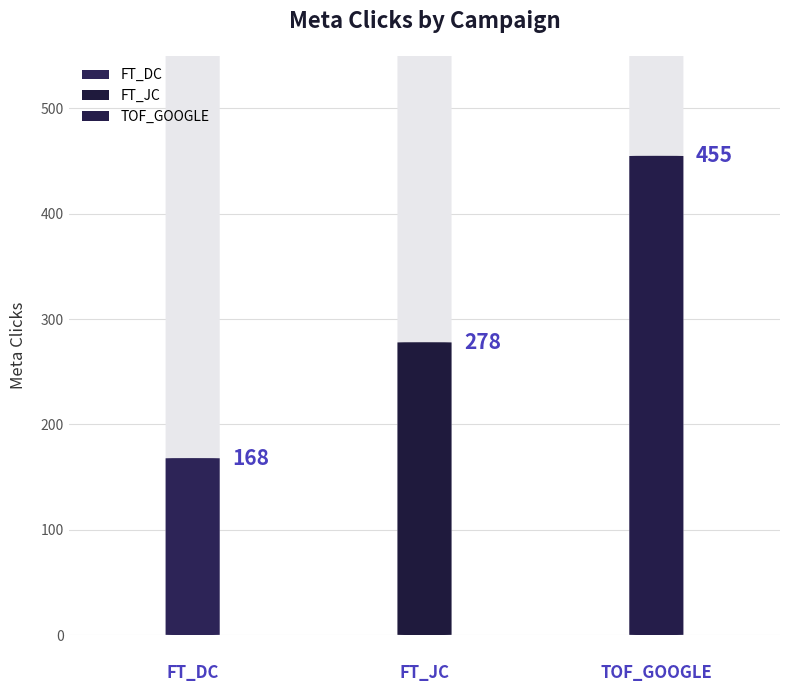

What is the difference between the maximum and minimum values?

287